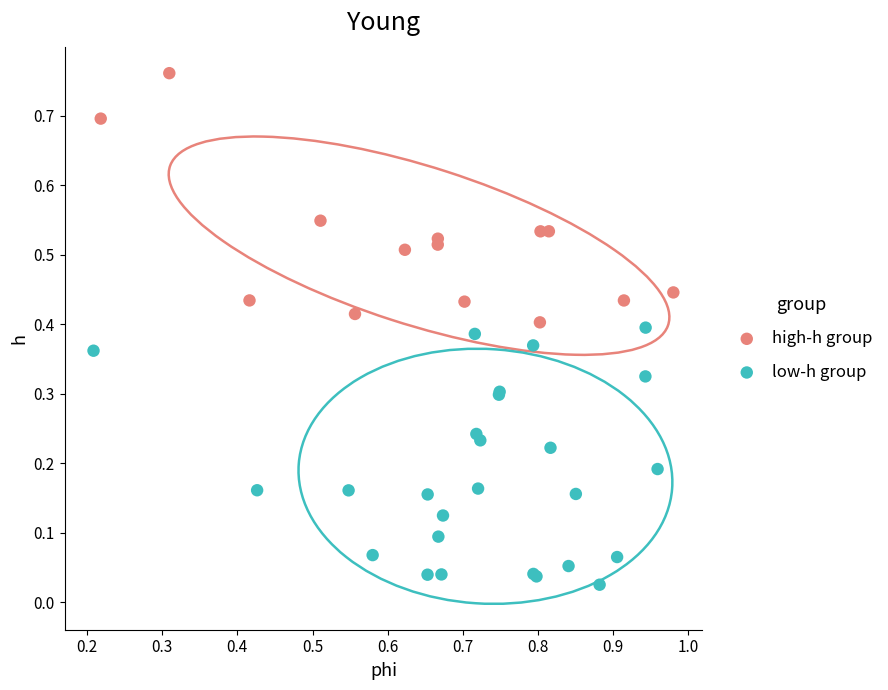

Which series reaches the minimum Y coordinate?

low-h group